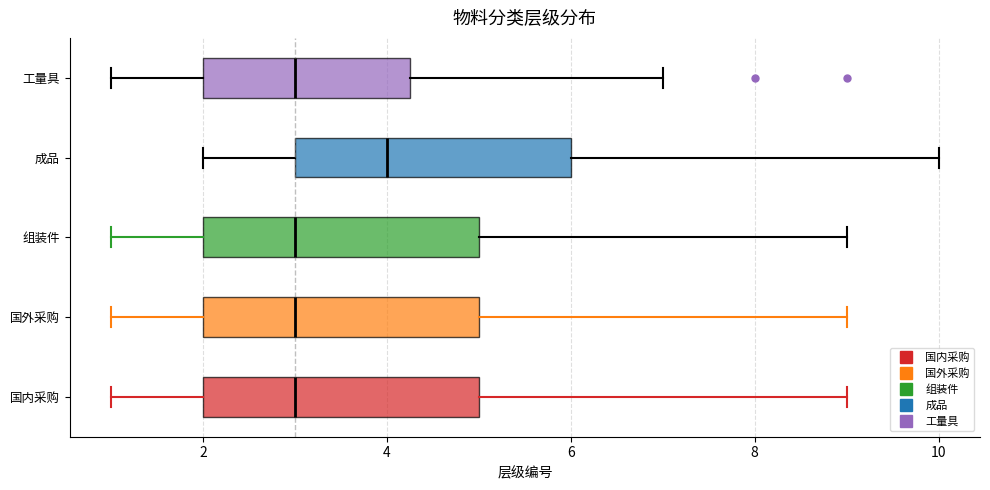

Where is the left edge of the box for 国内采购 on the x-axis? The values are not printed on the chart, so give them approximately, as read against the axis.

2.0